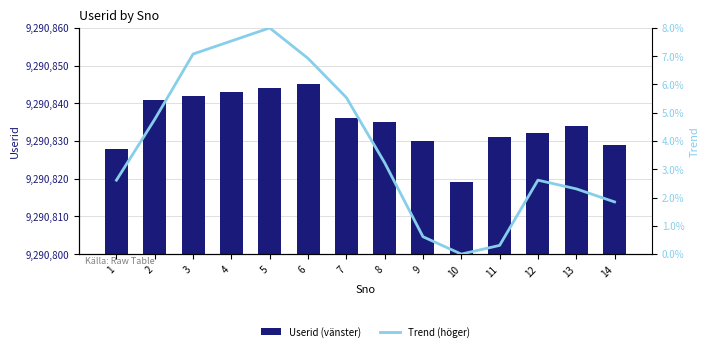

Reading left to right, extract all data points from this chart.

Userid (vänster): 9290828.0	9290841.0	9290842.0	9290843.0	9290844.0	9290845.0	9290836.0	9290835.0	9290830.0	9290819.0	9290831.0	9290832.0	9290834.0	9290829.0
Trend (höger): 2.6	4.8	7.1	7.5	8.0	6.9	5.5	3.2	0.6	0.0	0.3	2.6	2.3	1.8